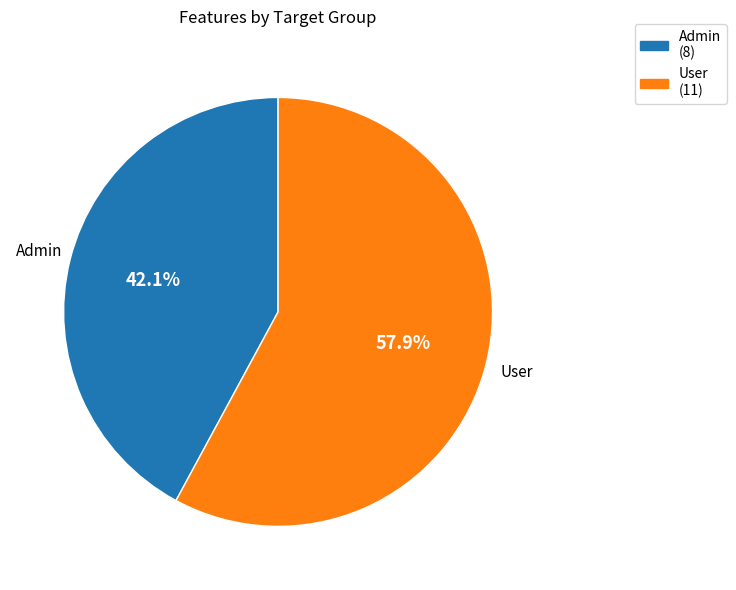

Is Admin the majority of the pie?

No